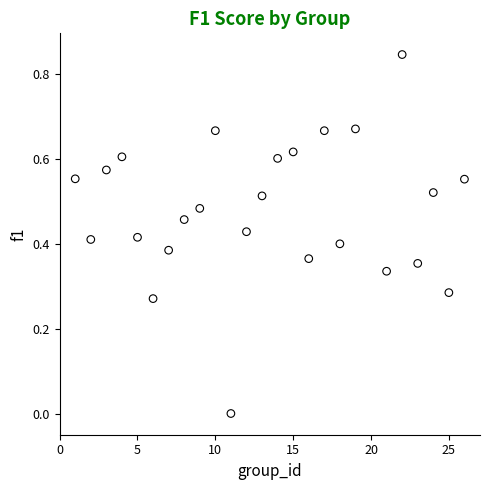

What is the range of X values (max minus min)?

25.0